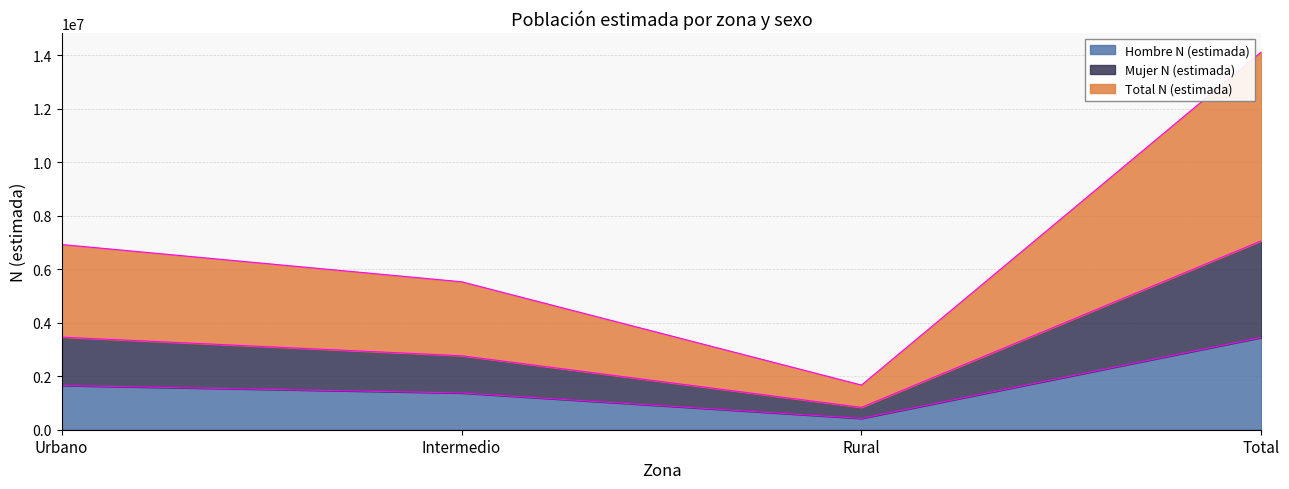

Rank the categories by Mujer N (estimada) value from highest to lowest.

Total, Urbano, Intermedio, Rural